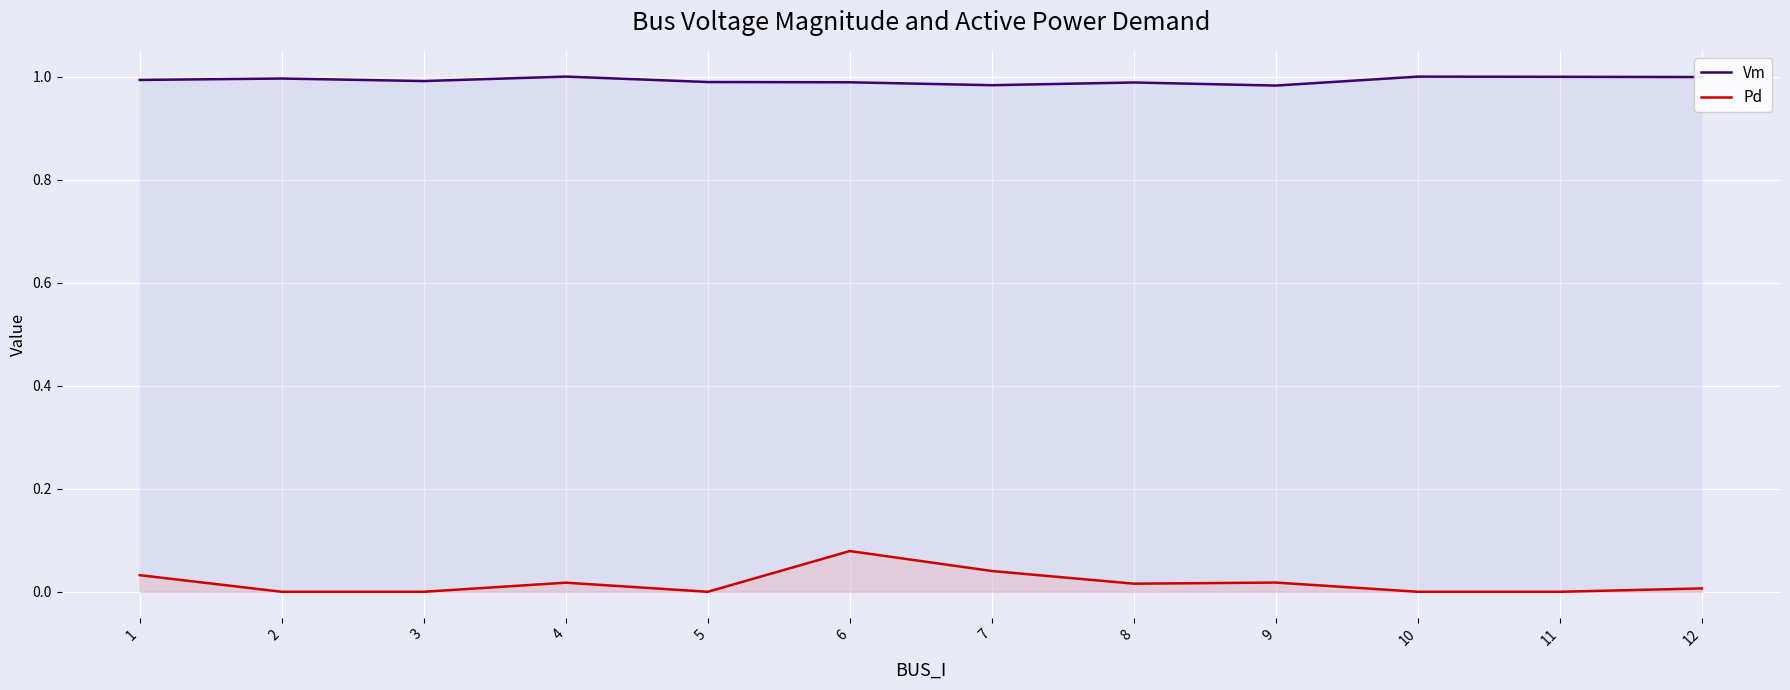

True or false: Pd has more than 2 interior local peaks.

True